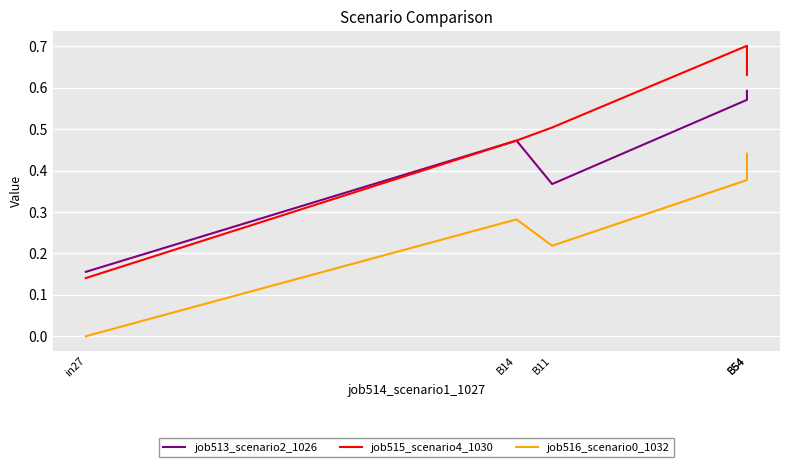

At which category does the chart reach its minimum across all series?

in27